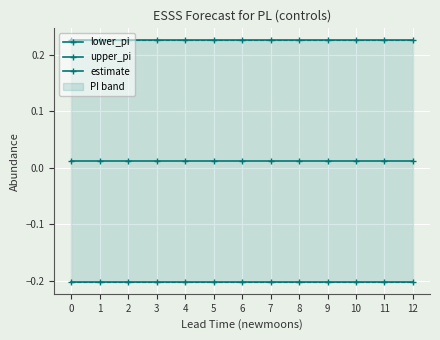

True or false: lower_pi and upper_pi cross at least once.

False